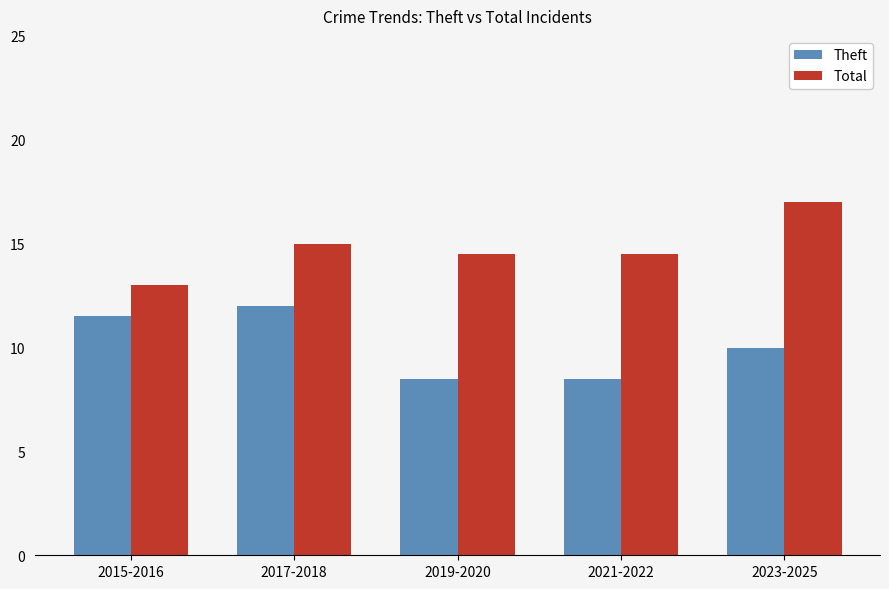

At which label does Total reach its peak?

2023-2025